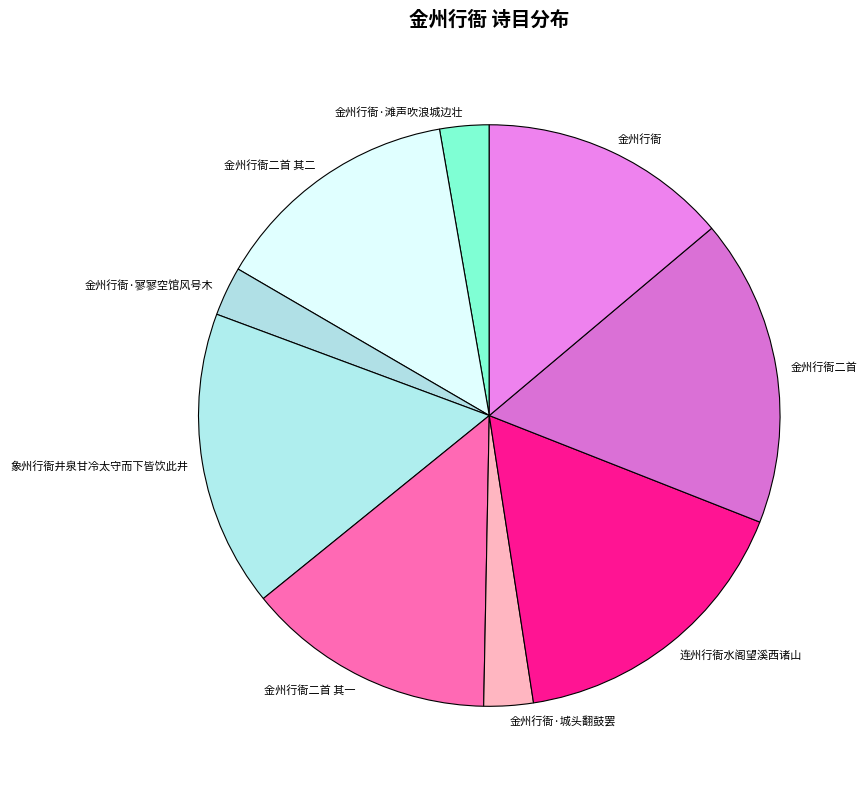

Is the sum of 金州行衙二首 其一 and 金州行衙二首 greater than half?

No